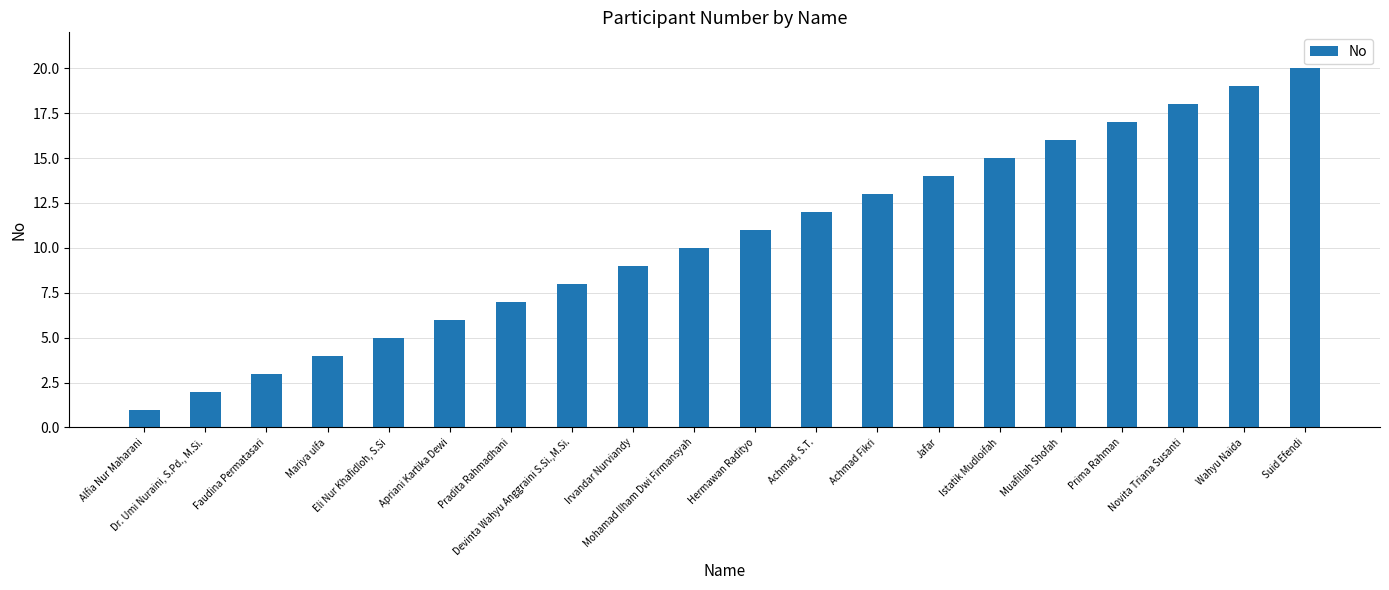

What is the sum of all values?

210